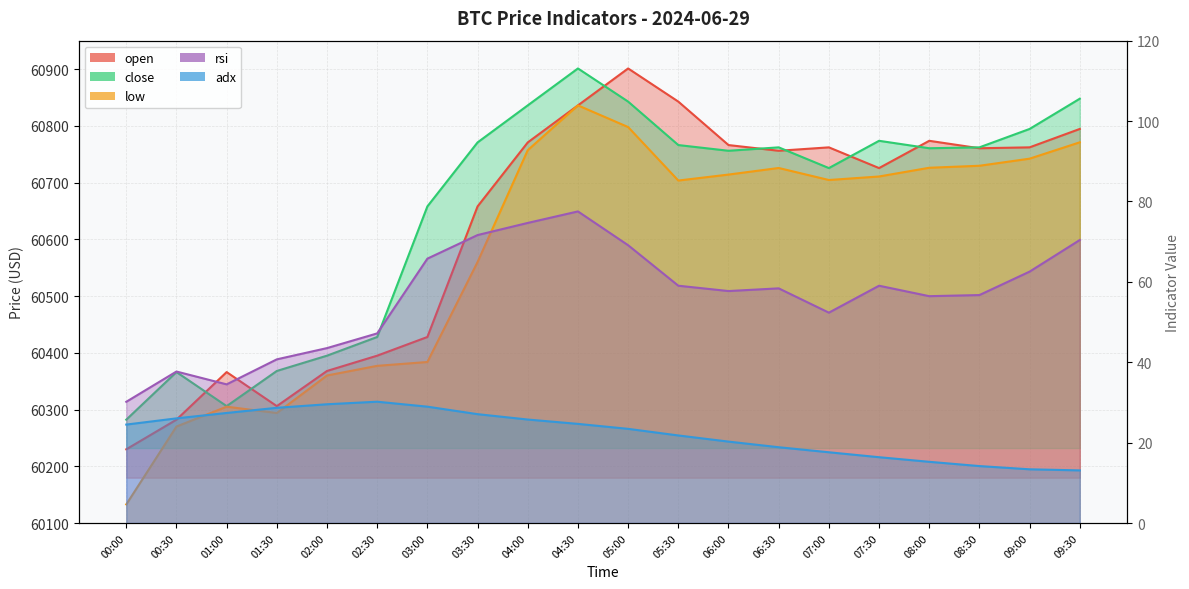

What position from the left is 02:00?

5